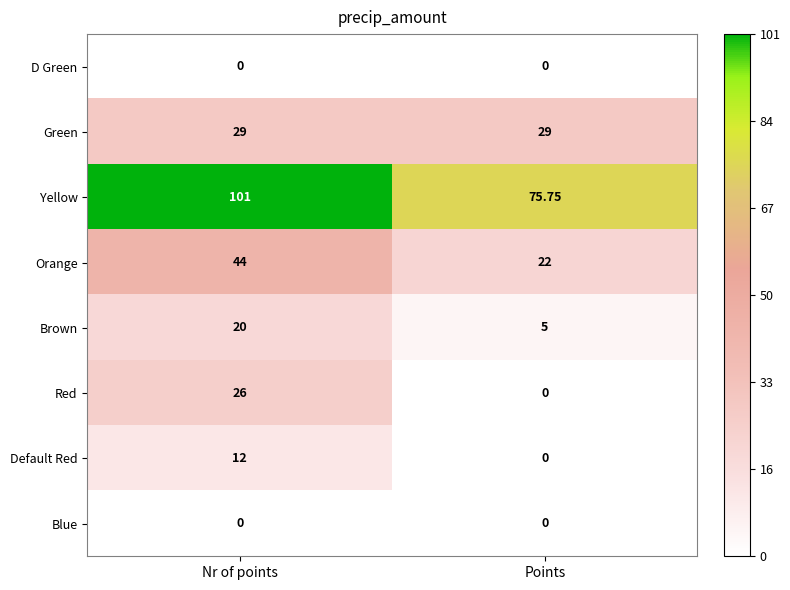

At which category is the sum across all series the highest?

Nr of points